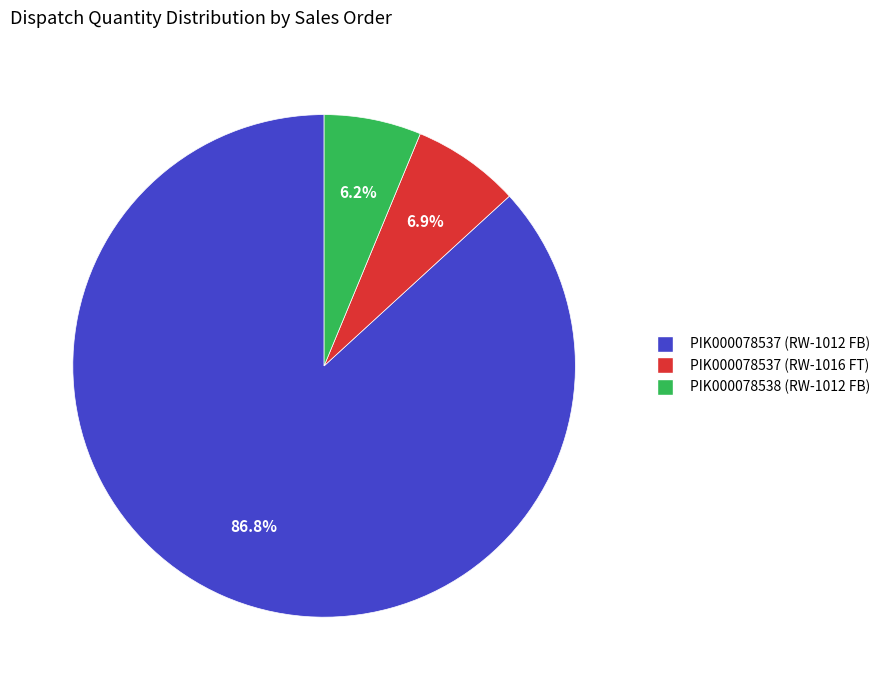

What is the majority slice?

PIK000078537 (RW-1012 FB)